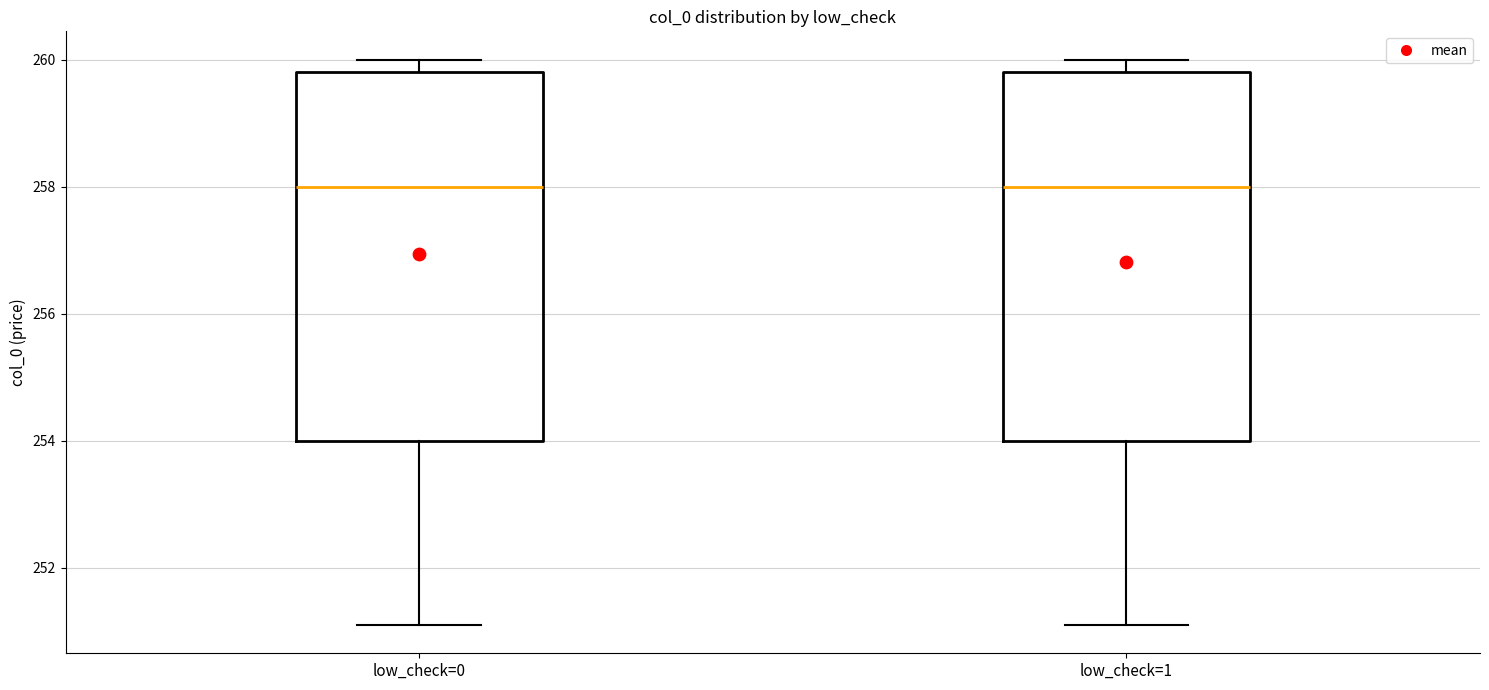

Reading left to right, transcribe this box plot: for each box, give where its median line is, the range the box spans, and where its two whiskers end, as read against the y-axis. The values are not printed on the chart, so give them approximately, as read against the axis.

low_check=0: median 258.0, box 254.0 to 259.8, whiskers 251.2 to 260.0
low_check=1: median 258.0, box 254.0 to 259.8, whiskers 251.2 to 260.0